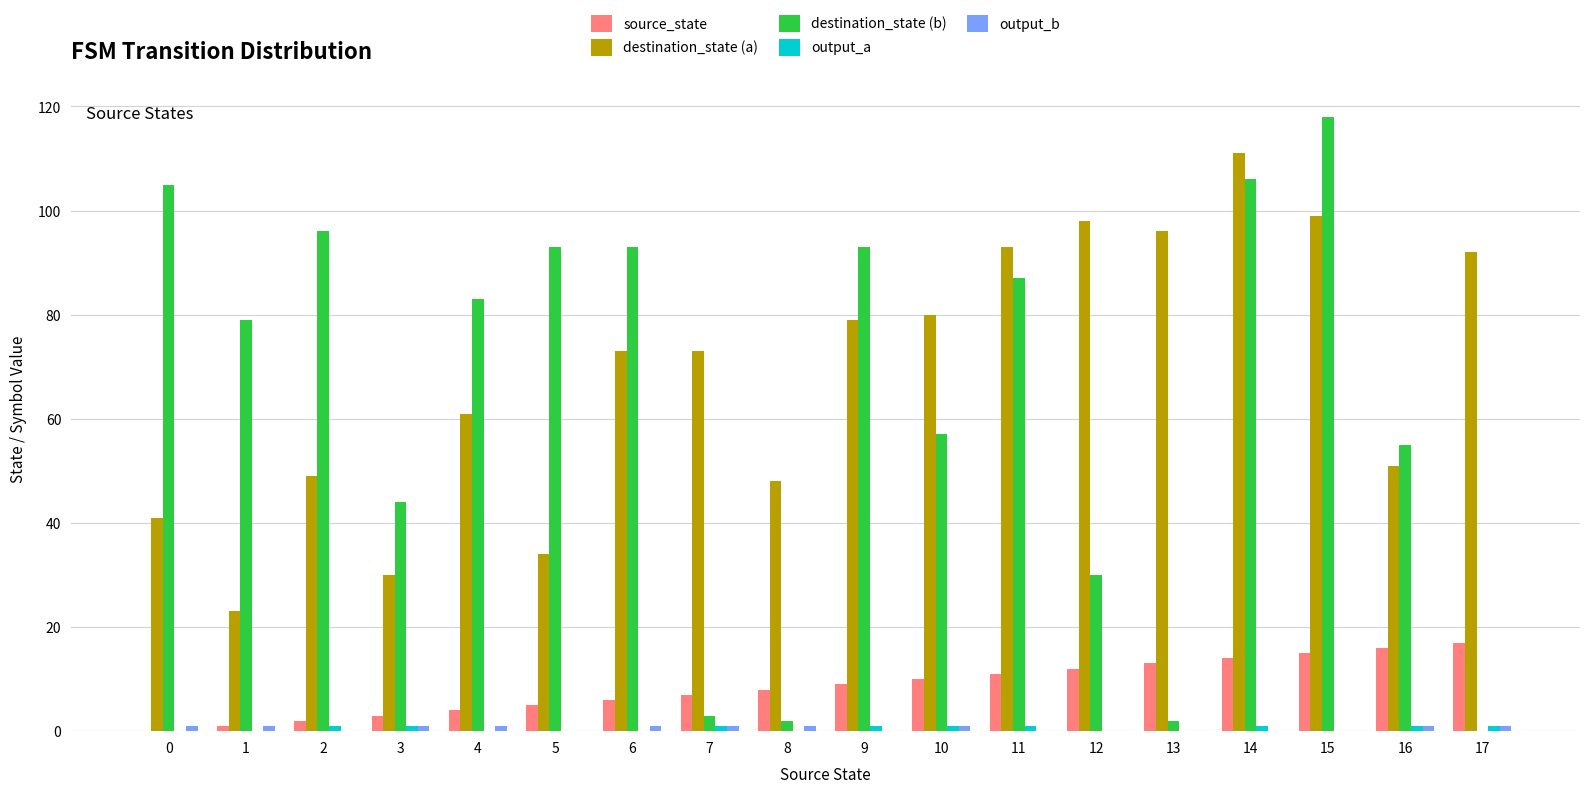

Between 10 and 11, which series saw the biggest shift?

destination_state (b)